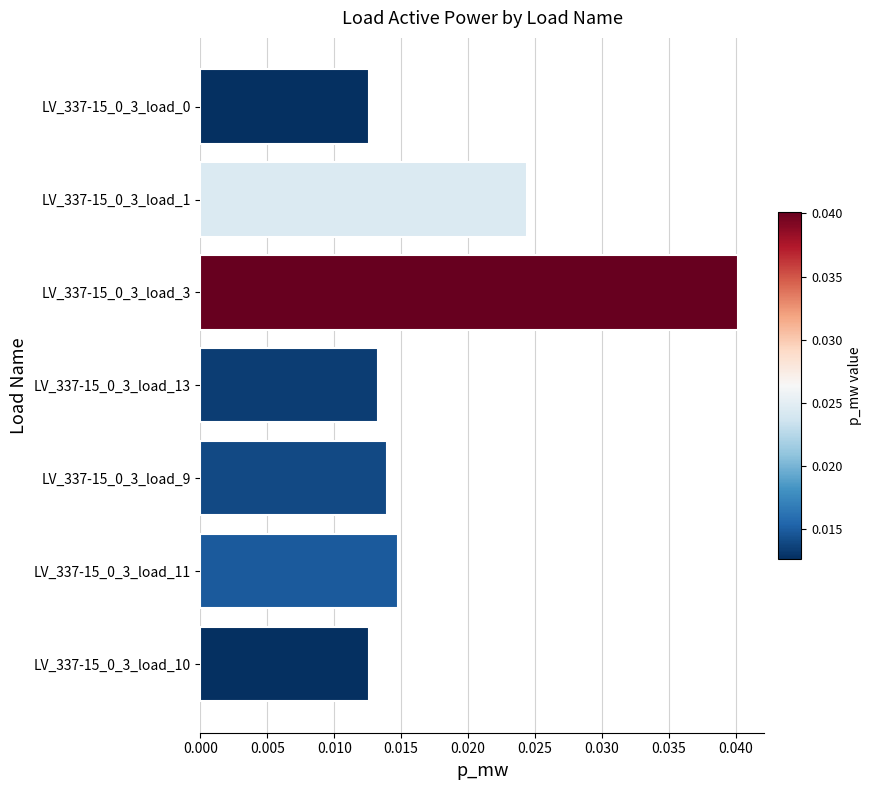

Count the values in the range 0 to 1.

7